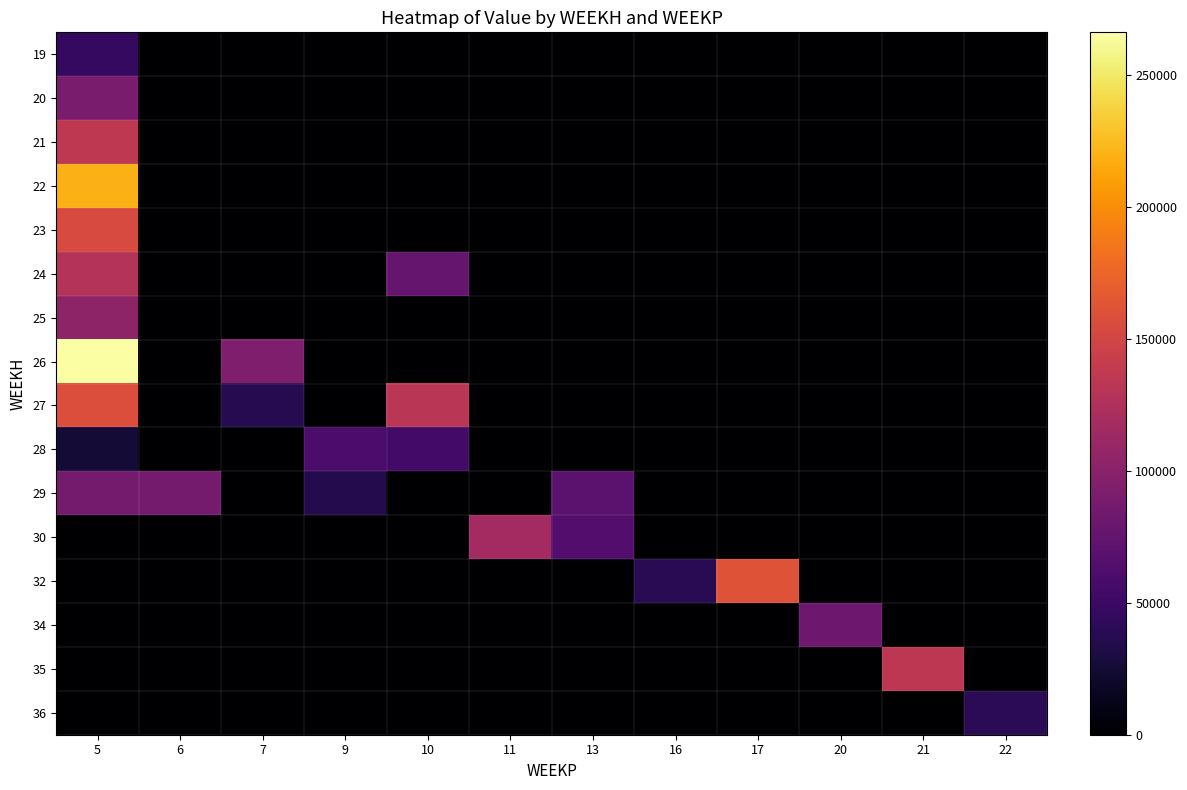

Rank the series by their maximum value, from lowest to highest.

36, 19, 28, 34, 29, 20, 25, 30, 24, 35, 21, 23, 27, 32, 22, 26